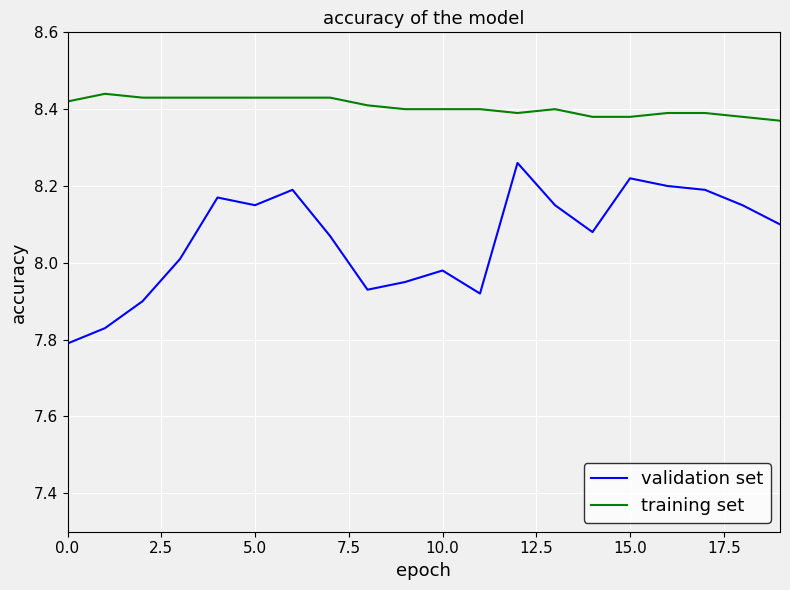

Which series has the largest range (max minus min)?

validation set